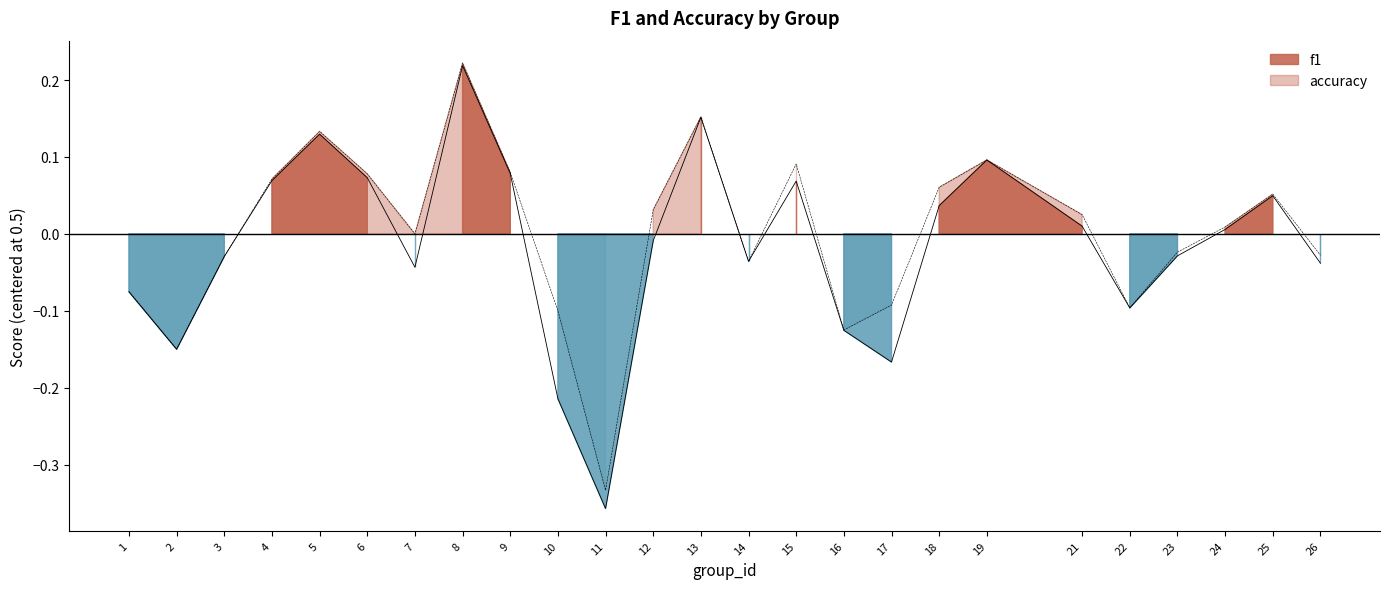

Is it true that accuracy equals 0.0 at 6?

False